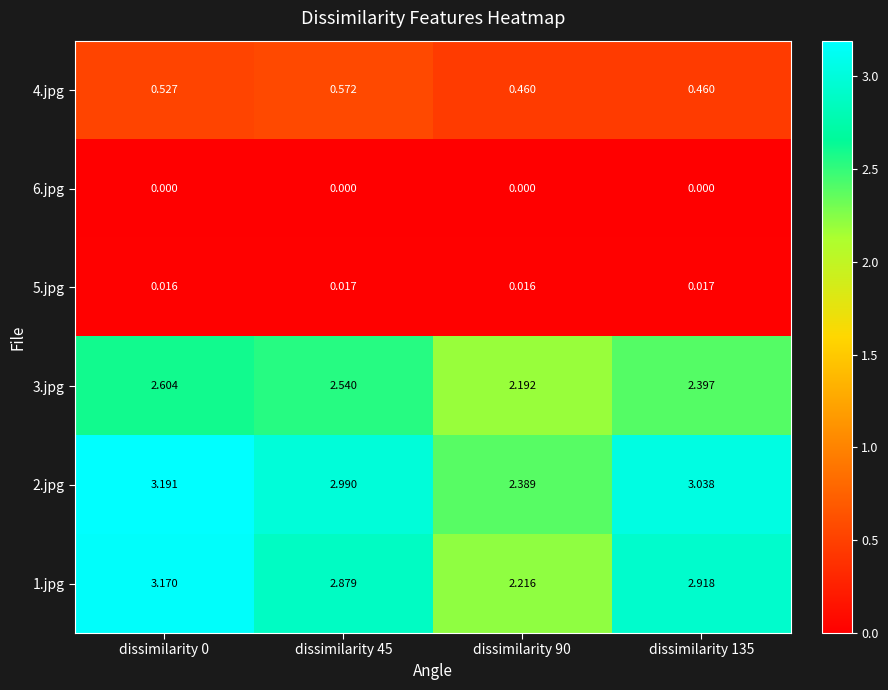

How many categories are shown in the chart?

4